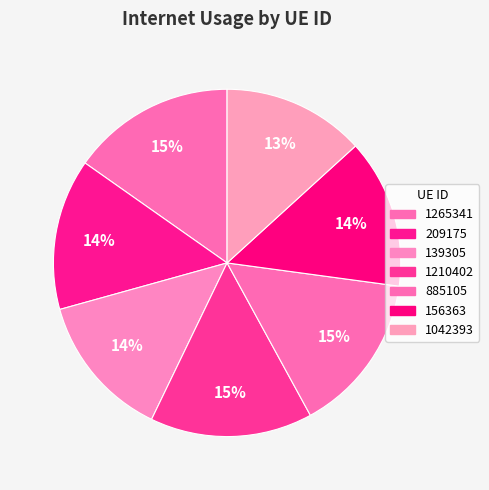

Is it true that 209175 is 14% of the pie?

True